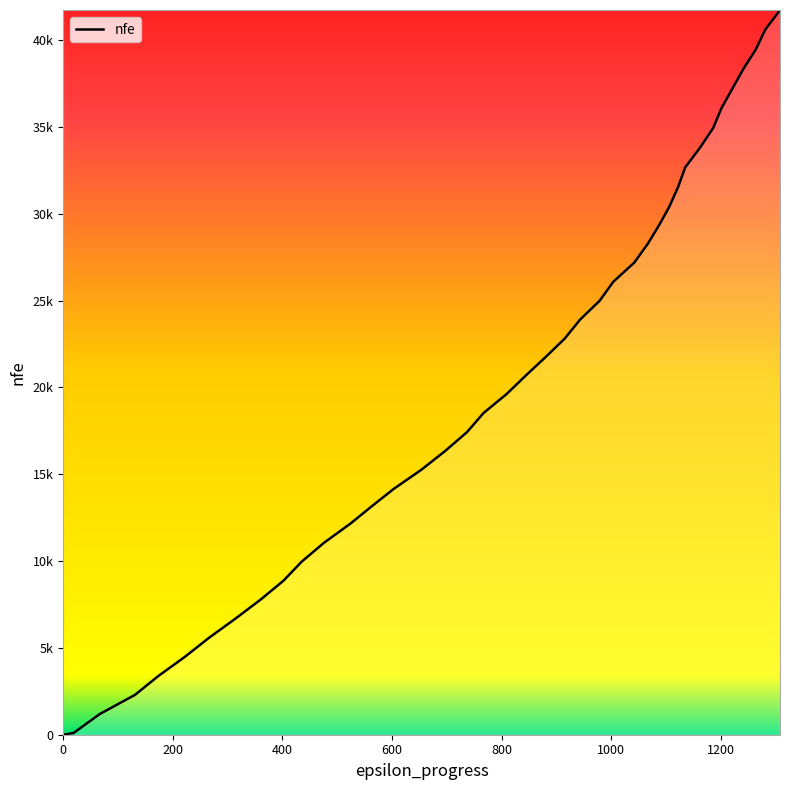

Does the chart display data point markers on the line(s)?

No